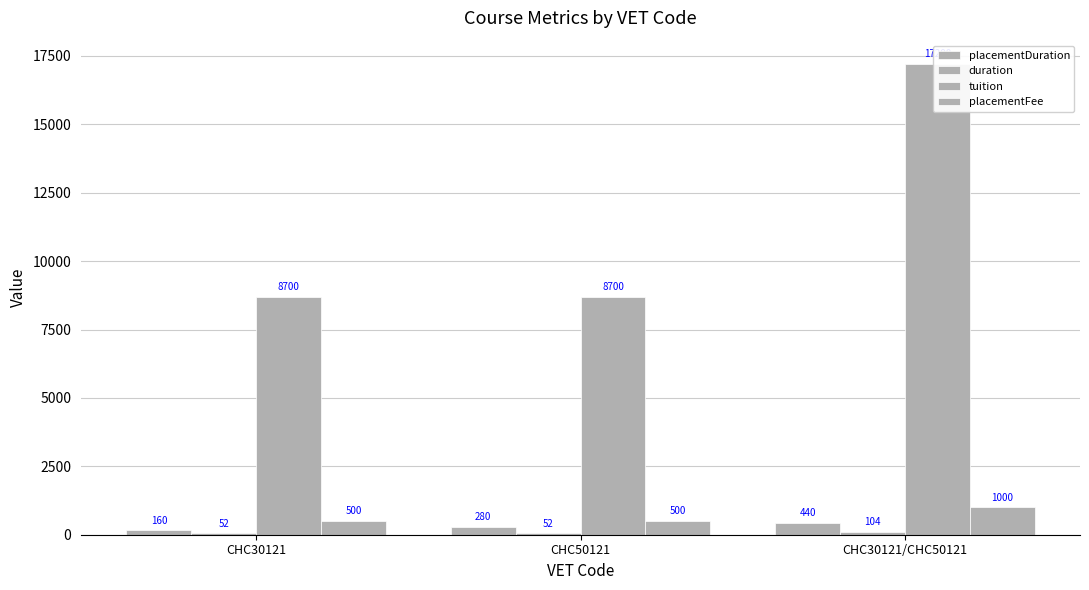

The duration series shows 36 at CHC30121. True or false?

False